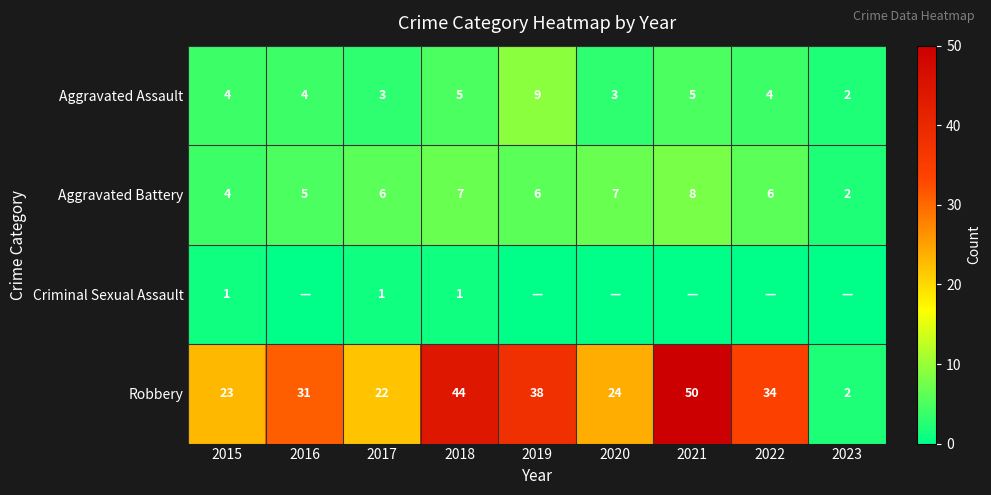

At which label is Robbery closest to 26?

2020